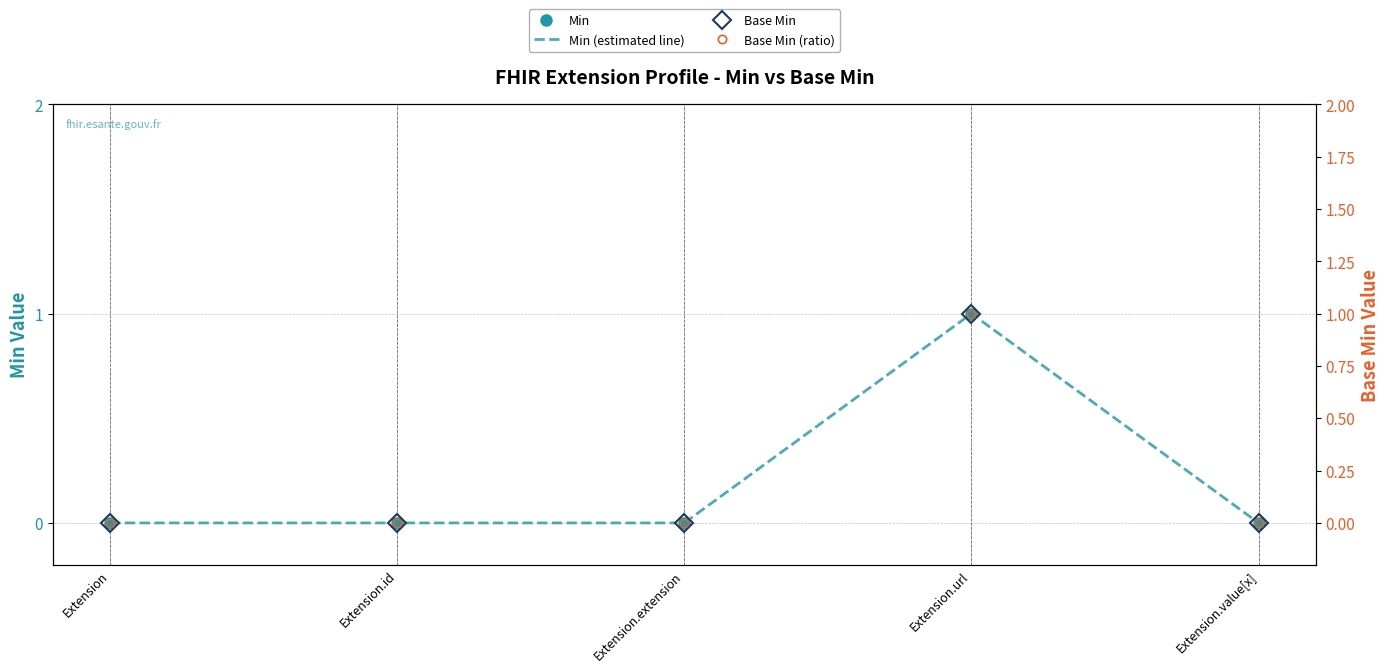

The Base Min (ratio) series shows 0 at Extension.id. True or false?

False